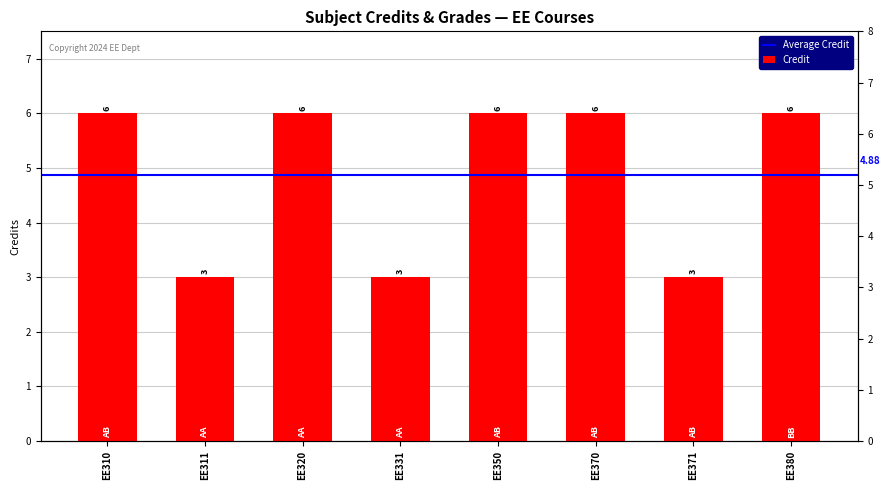

List the labels in order of value, smallest first.

EE311, EE331, EE371, EE310, EE320, EE350, EE370, EE380